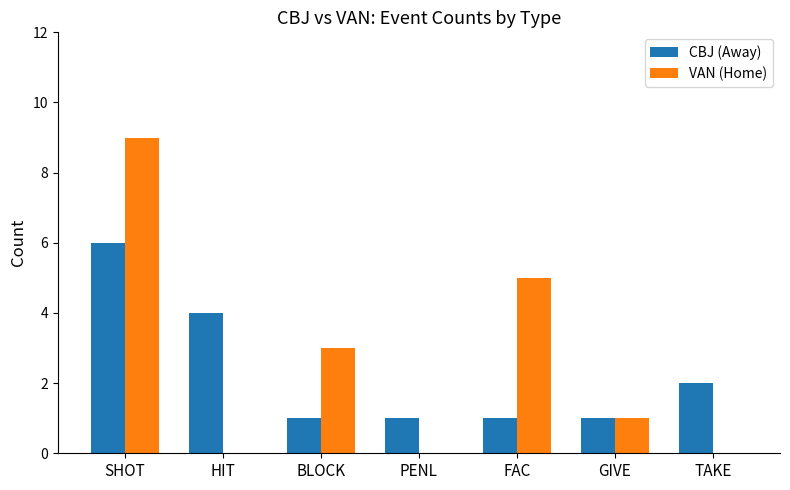

What is the total value across all series at FAC?

6